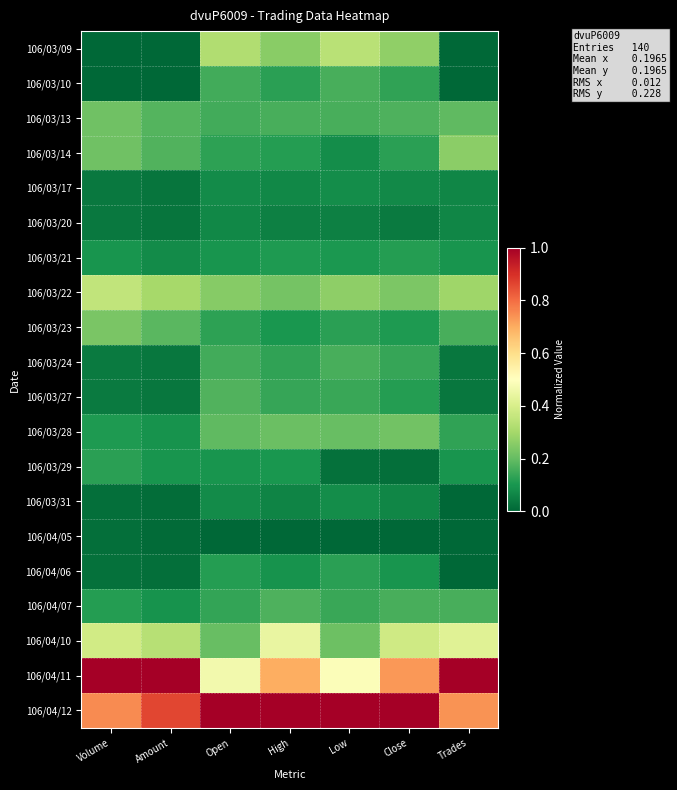

Rank the series at Open from highest to lowest value.

106/04/12, 106/04/11, 106/03/09, 106/03/22, 106/04/10, 106/03/28, 106/03/27, 106/03/10, 106/03/13, 106/03/24, 106/04/07, 106/03/14, 106/03/23, 106/04/06, 106/03/21, 106/03/29, 106/03/17, 106/03/31, 106/03/20, 106/04/05